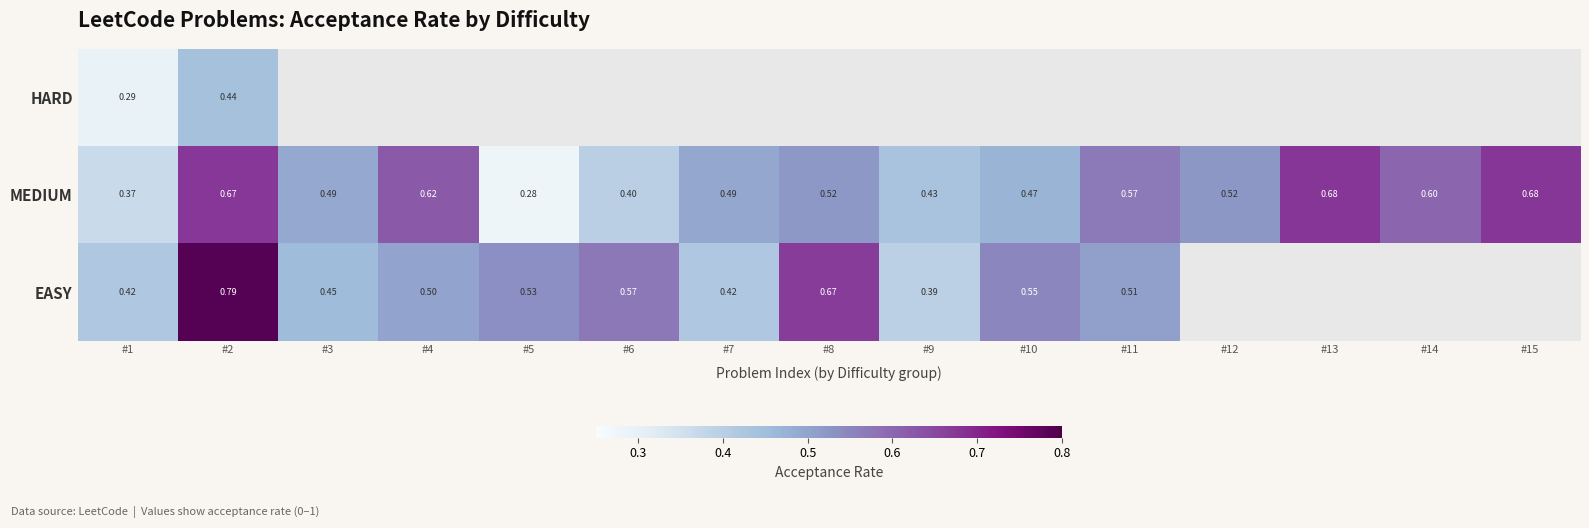

Where is EASY nearest to the value 0?

#9